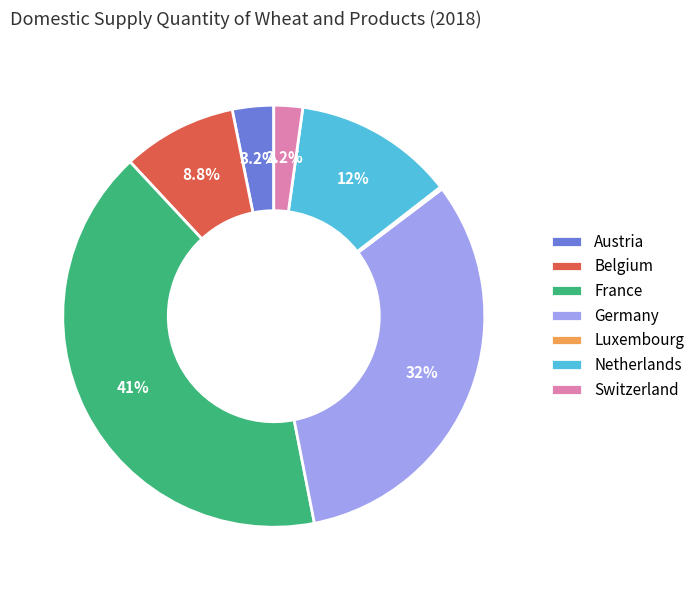

Which slice is the largest?

France